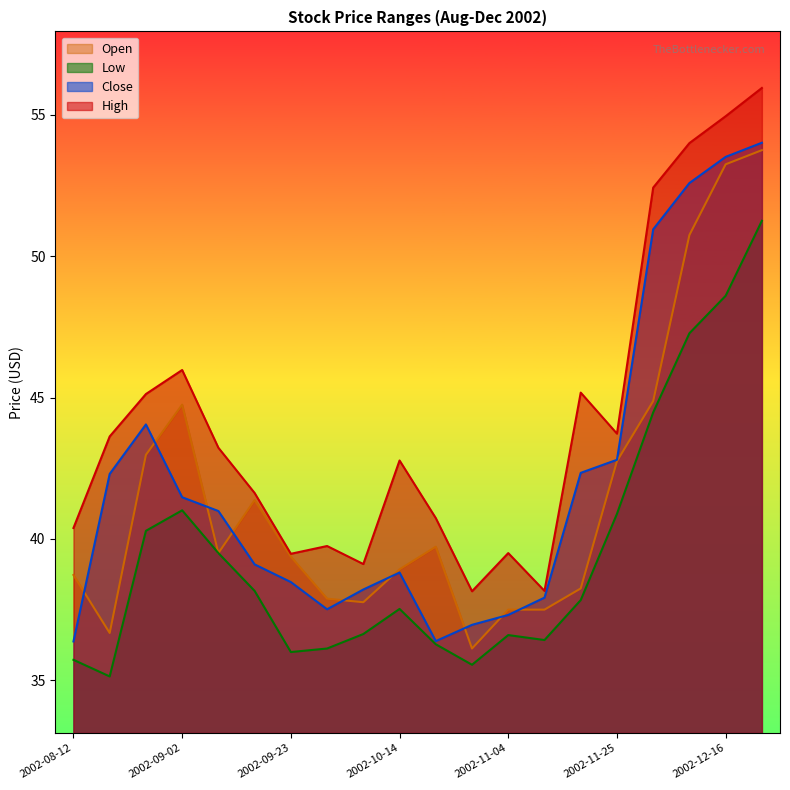

What is the highest value of the Open series?

53.8